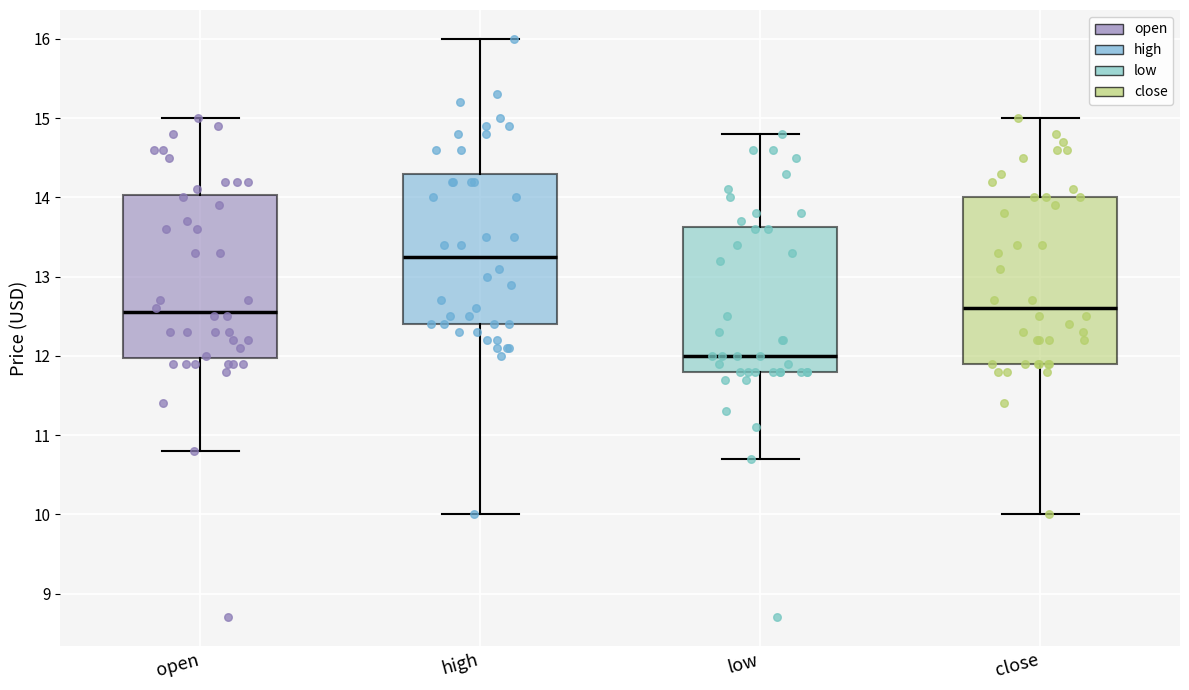

Where does the lower whisker of the box for close end on the y-axis? The values are not printed on the chart, so give them approximately, as read against the axis.

10.0